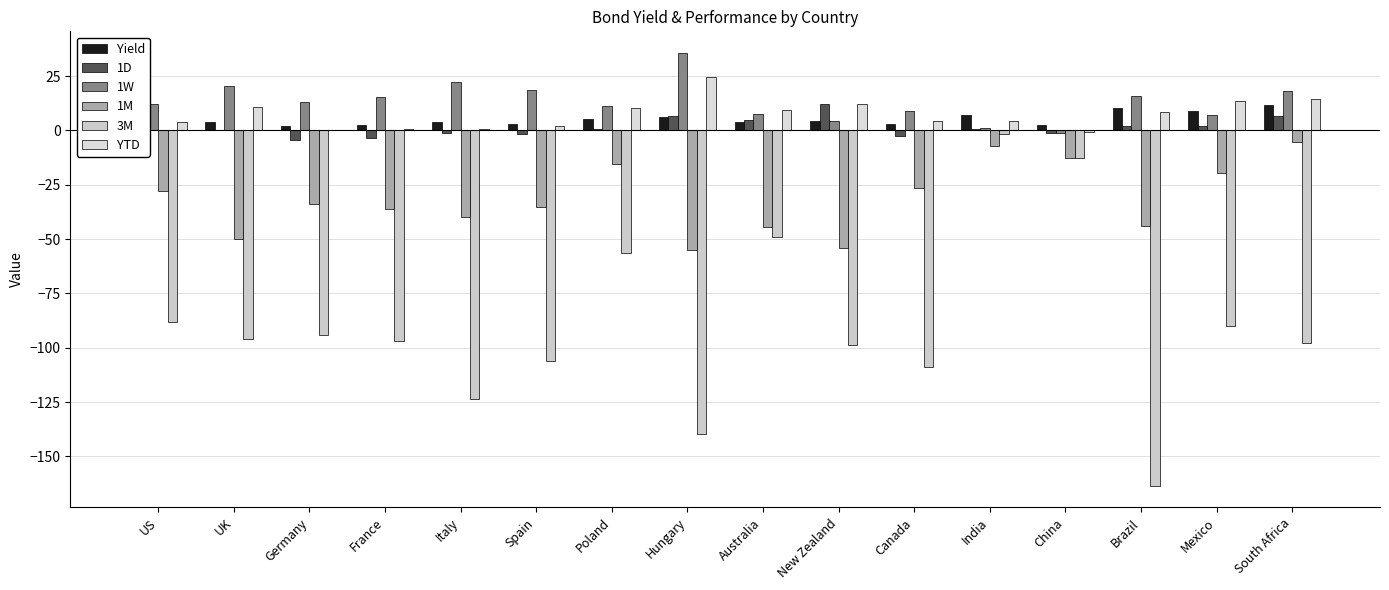

How many groups of bars are there?

16